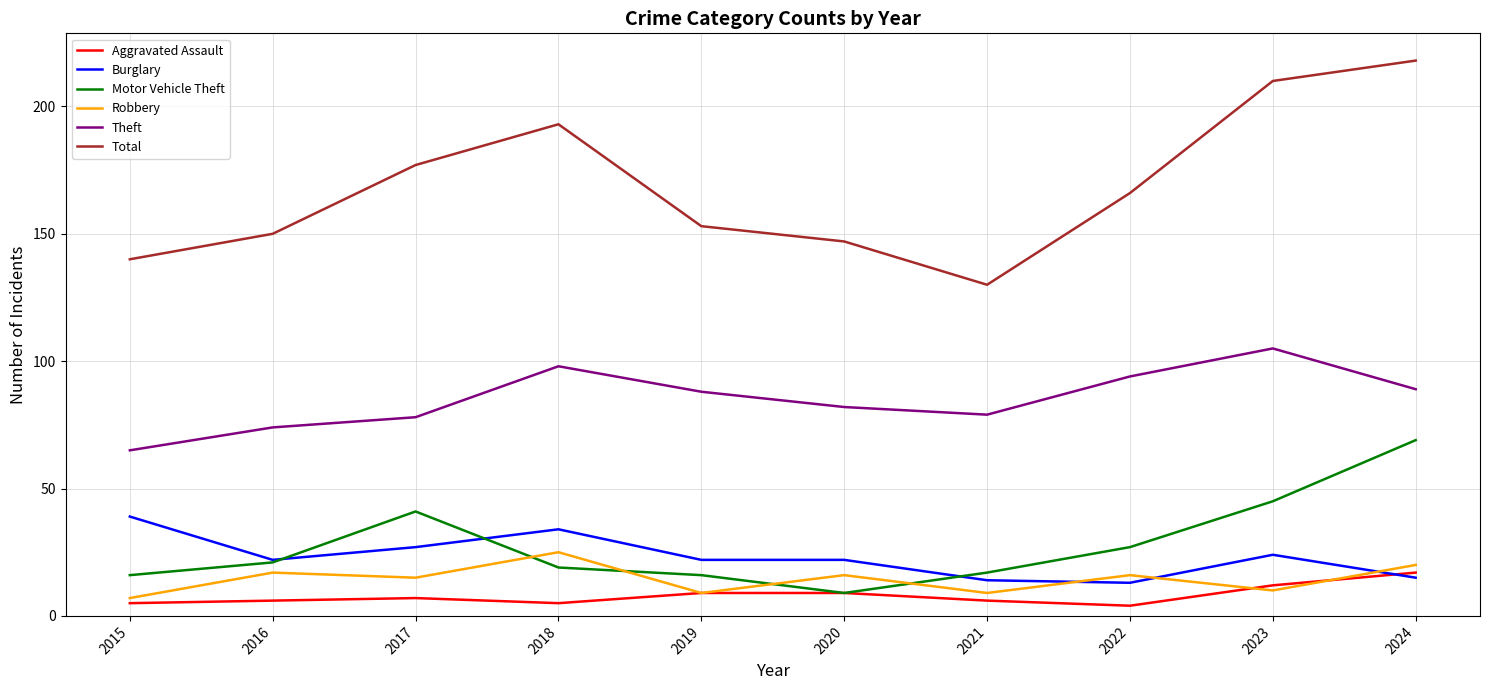

What are all the series names shown in the legend?

Aggravated Assault, Burglary, Motor Vehicle Theft, Robbery, Theft, Total